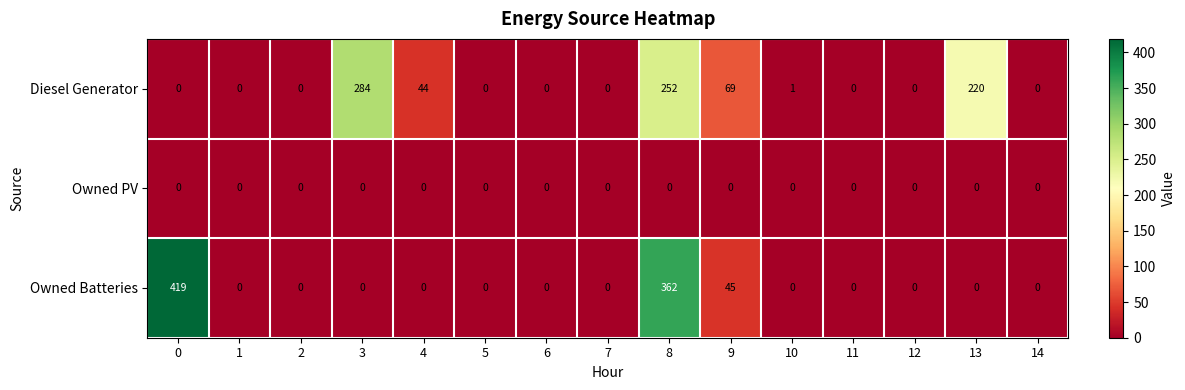

What is the sum of all Diesel Generator values?

870